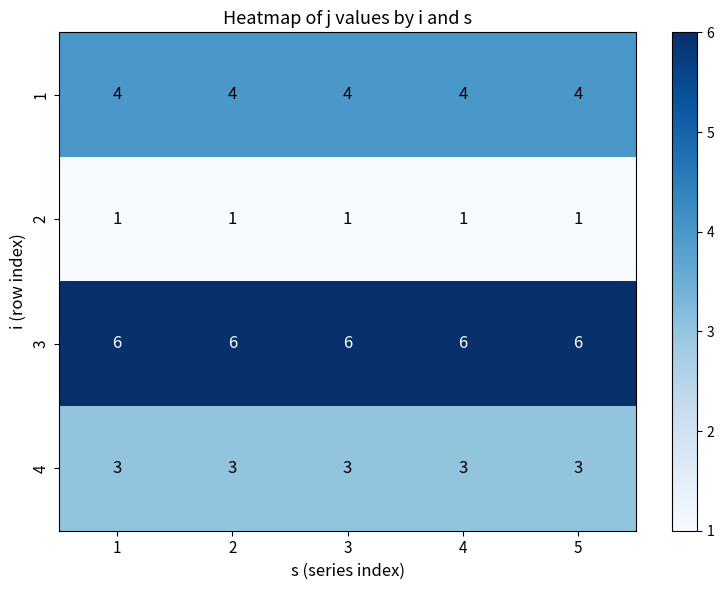

The 4 series shows 2 at 2. True or false?

False